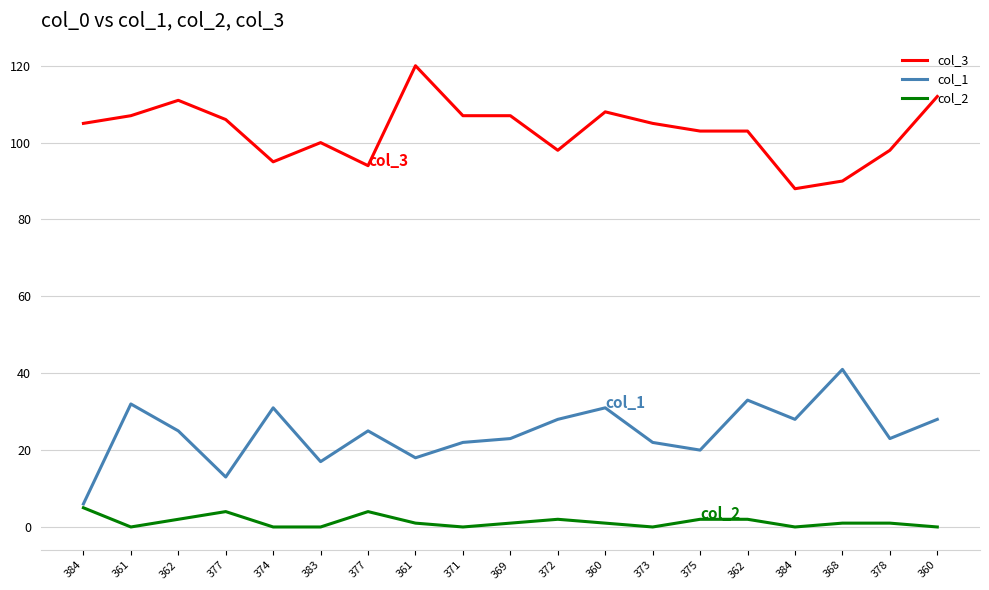

What are all the series names shown in the legend?

col_3, col_1, col_2